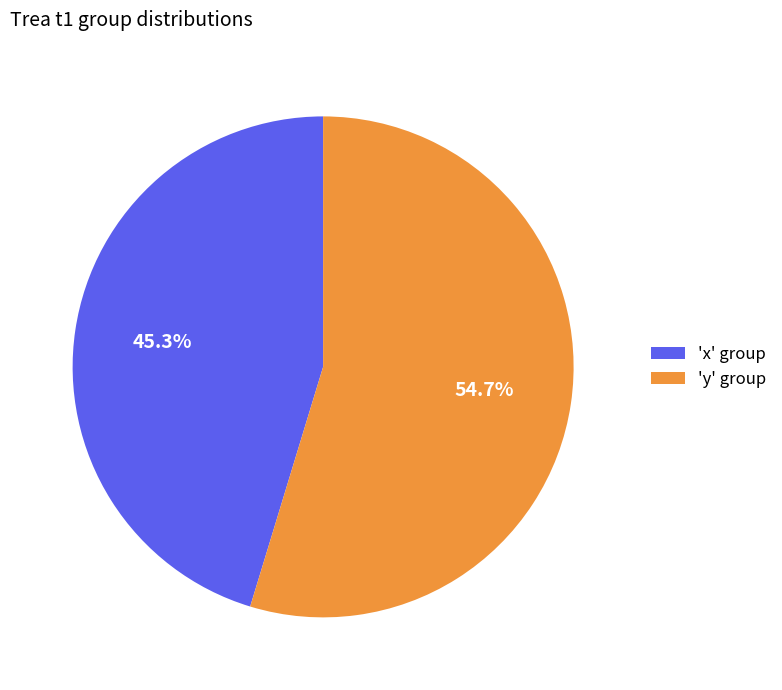

Which category has the smallest portion of the pie?

'x' group